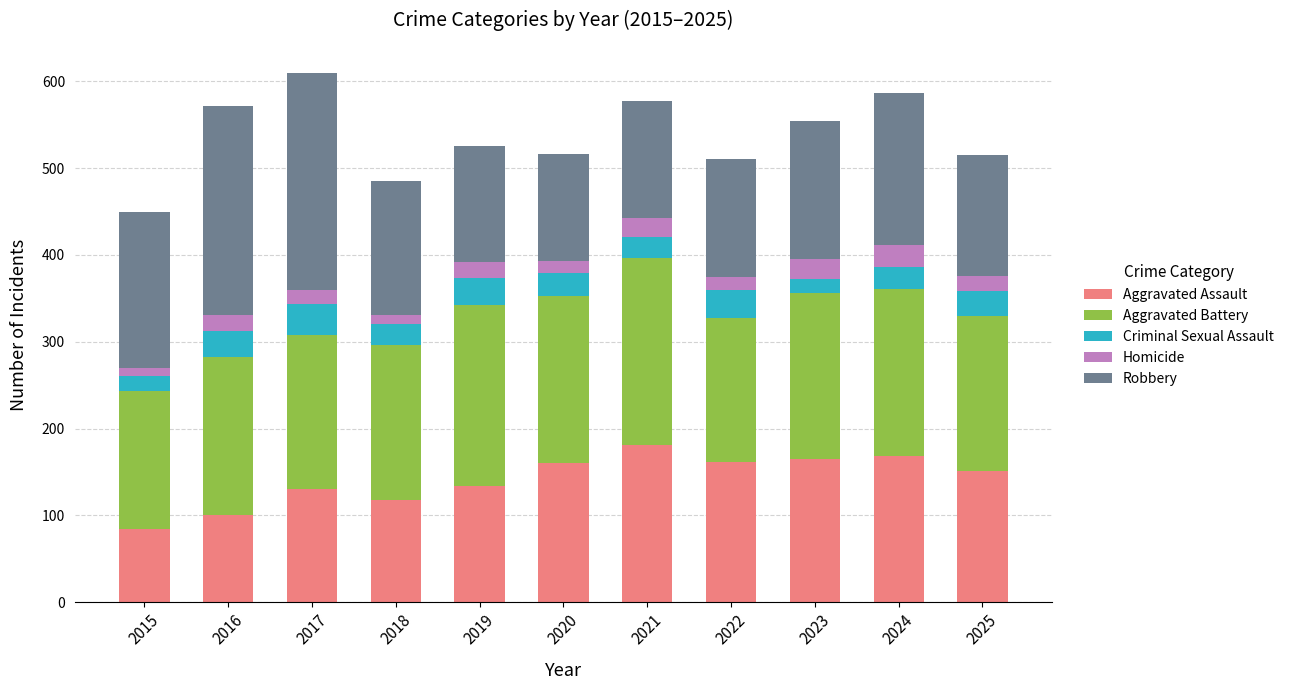

What is the sum of all Aggravated Assault values?

1556